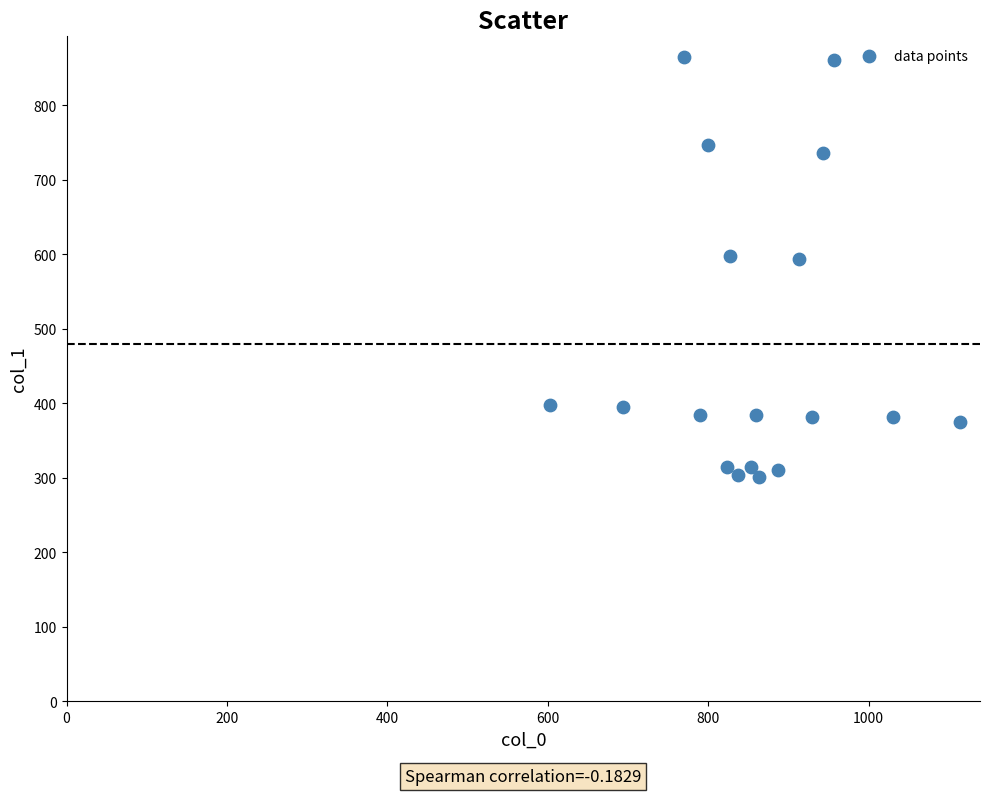

What is the range of Y values (max minus min)?

563.6